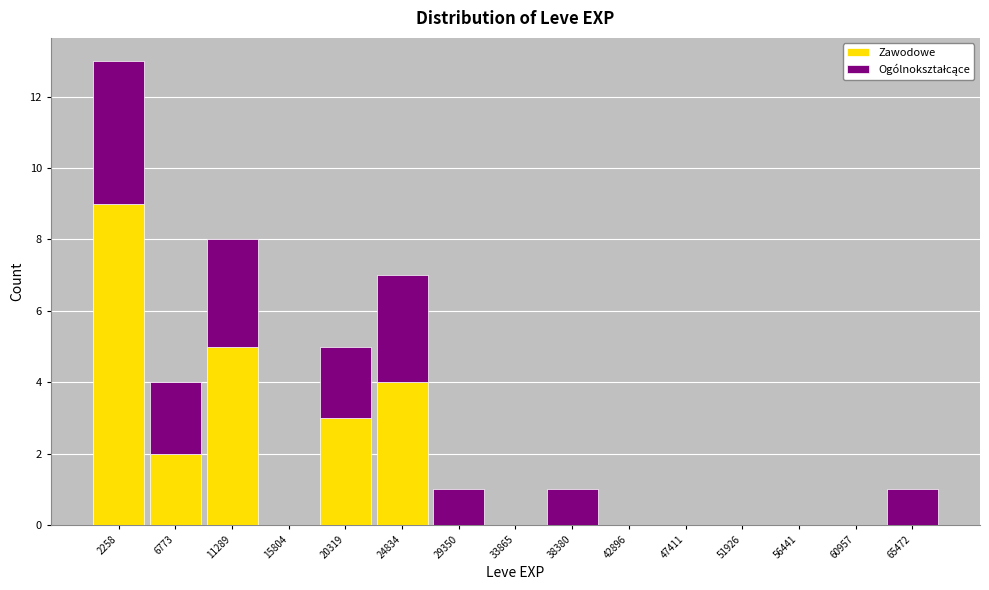

Which range on the x-axis has the tallest stacked bar (by total height)?

0 to 4500